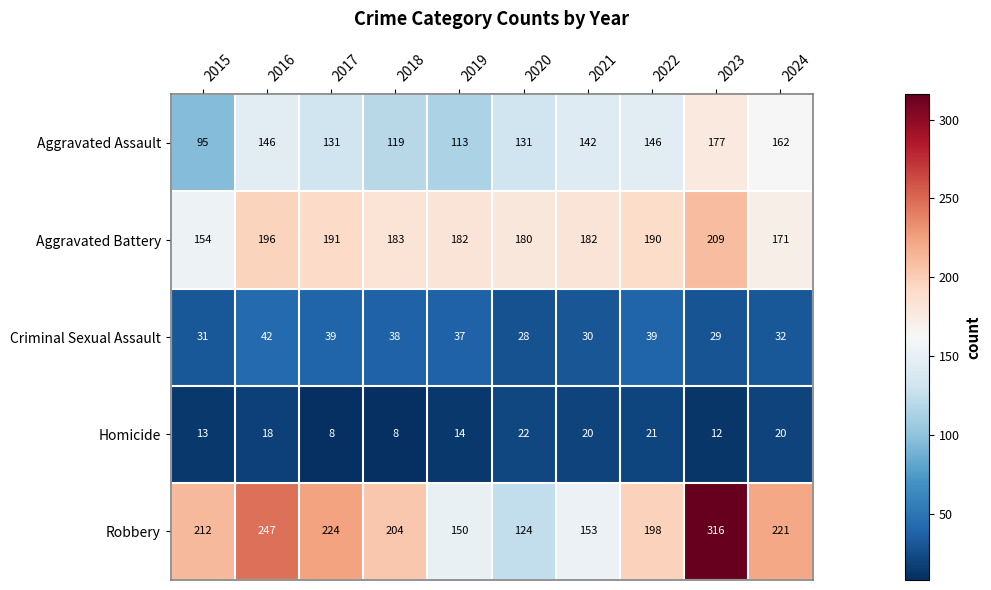

At 2020, list the series in order from smallest to largest.

Homicide, Criminal Sexual Assault, Robbery, Aggravated Assault, Aggravated Battery